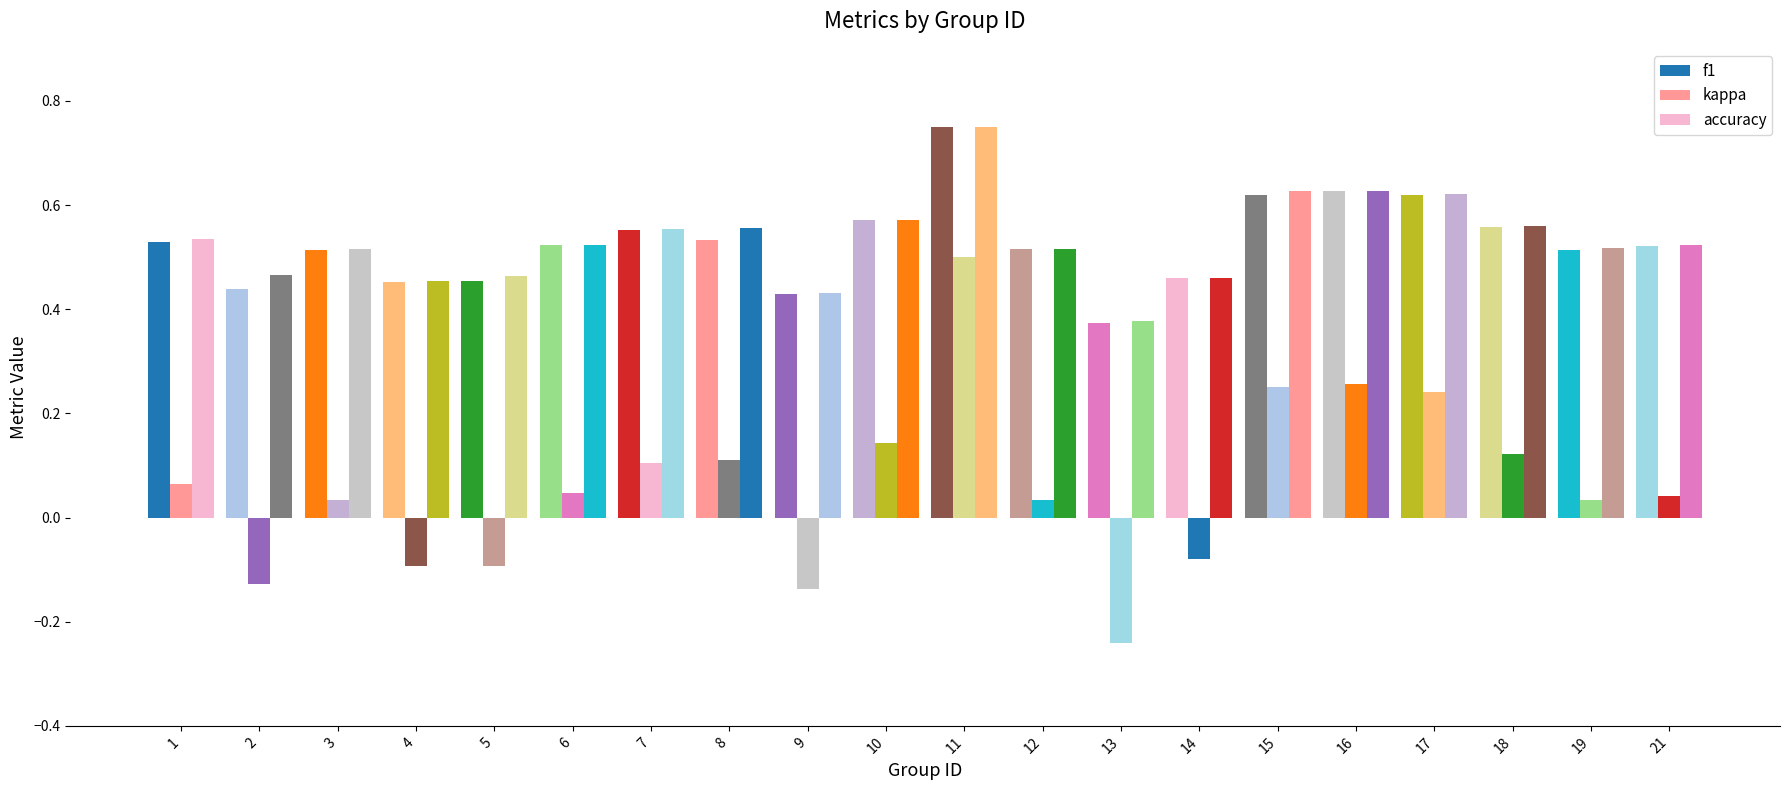

What is the value of the accuracy bar at the 4th from the left?

0.5